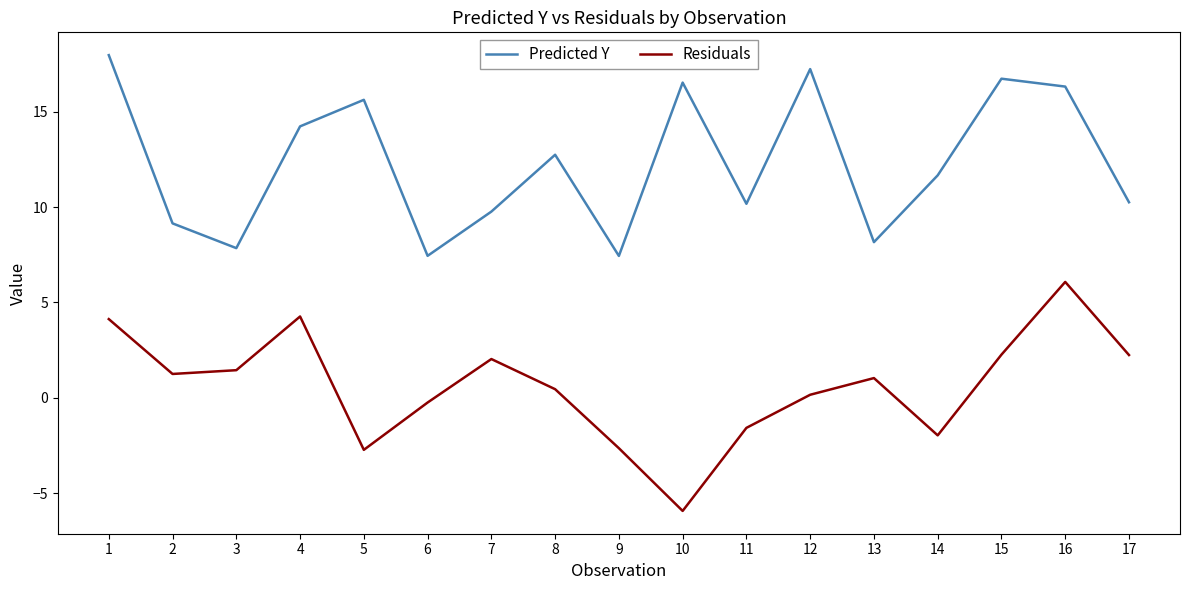

Between 4 and 8, which series saw the biggest shift?

Residuals